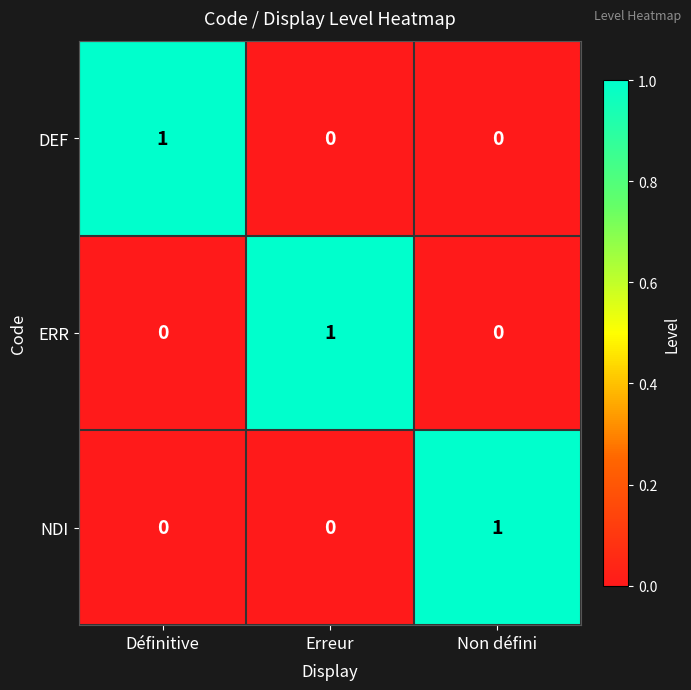

What is the spread (max minus min) of values at Erreur?

1